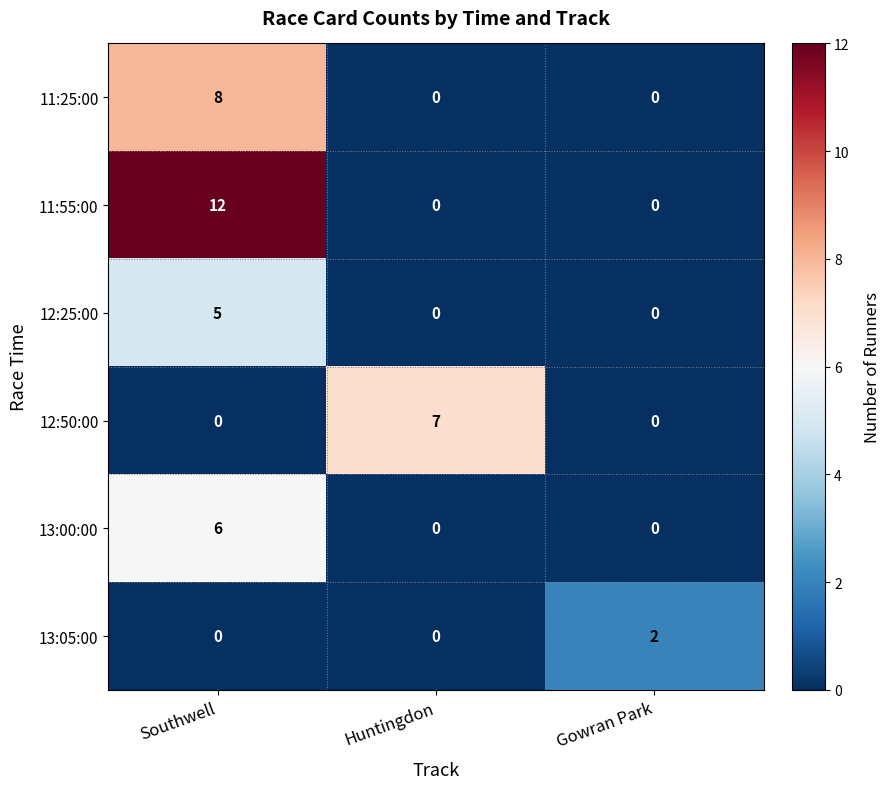

The 13:00:00 series shows -2 at Huntingdon. True or false?

False